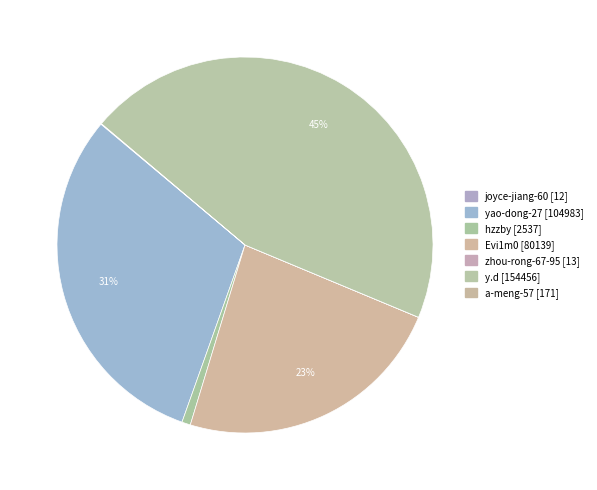

The Evi1m0 slice represents 16% of the pie. True or false?

False